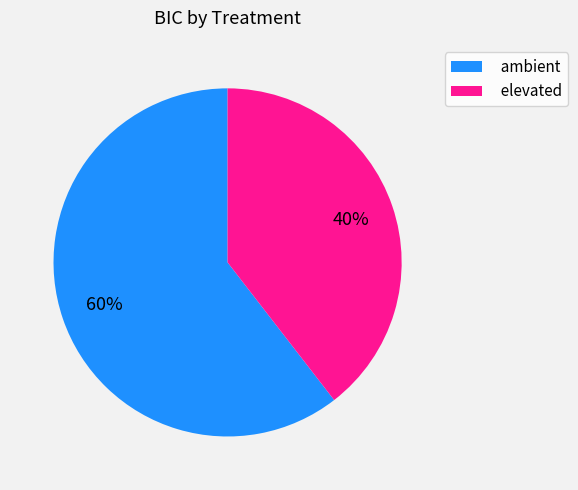

To the nearest percent, what portion does elevated represent?

40%